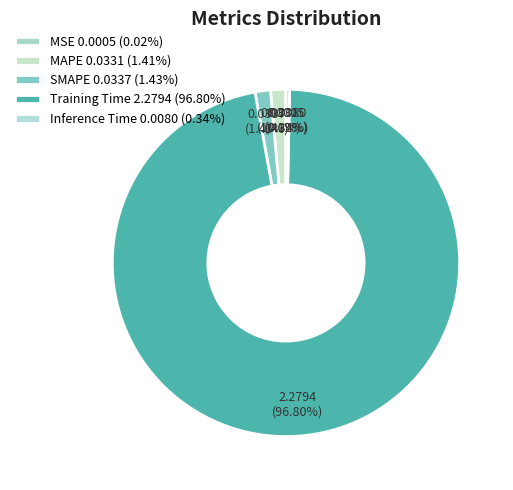

How many slices are in this pie chart?

5